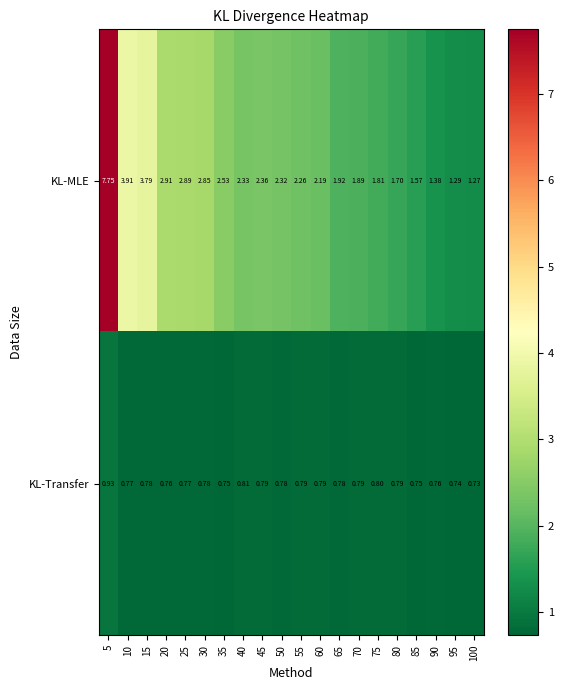

Is the value of KL-MLE at 65 greater than the value of KL-Transfer at 65?

Yes